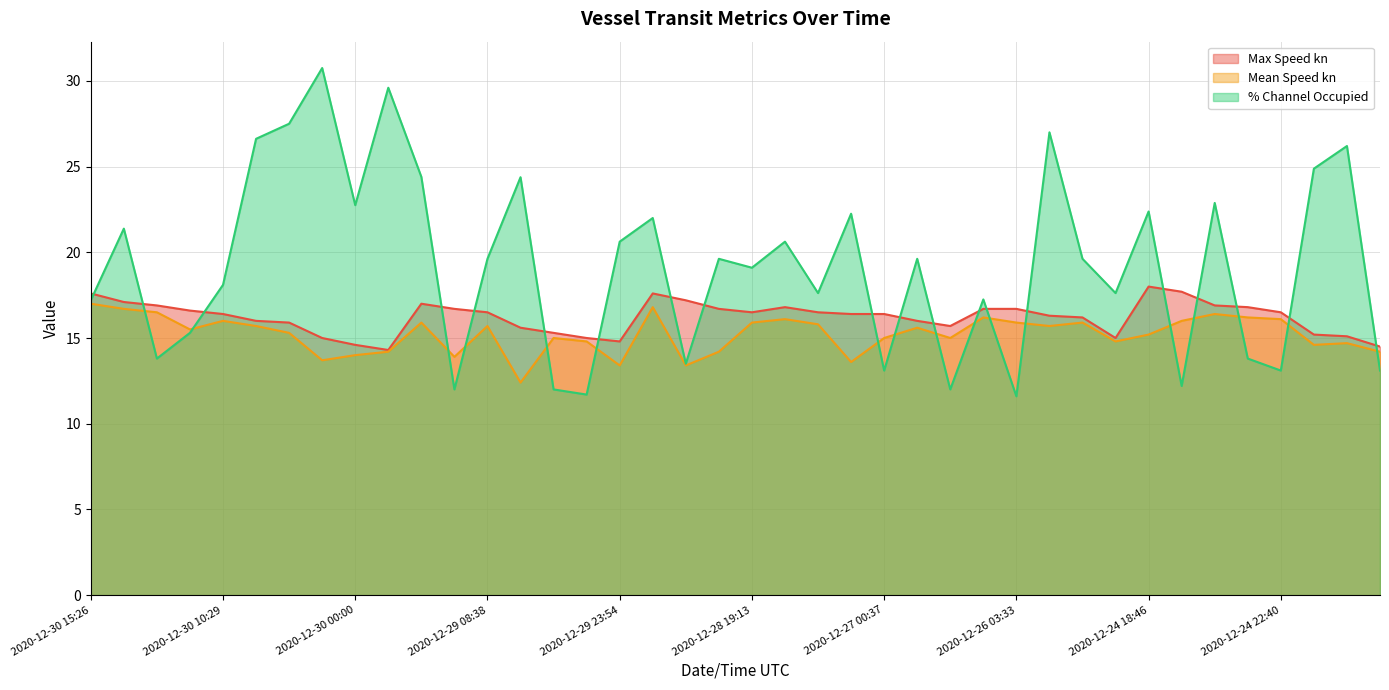

Reading right to left, transcribe all the data shown in this chart.

Max Speed kn: 14.5	15.1	15.2	16.5	16.8	16.9	17.7	18.0	15.0	16.2	16.3	16.7	16.7	15.7	16.0	16.4	16.4	16.5	16.8	16.5	16.7	17.2	17.6	14.8	15.0	15.3	15.6	16.5	16.7	17.0	14.3	14.6	15.0	15.9	16.0	16.4	16.6	16.9	17.1	17.6
Mean Speed kn: 14.2	14.7	14.6	16.1	16.2	16.4	16.0	15.2	14.8	15.9	15.7	15.9	16.2	15.0	15.6	15.0	13.6	15.8	16.1	15.9	14.2	13.4	16.8	13.4	14.8	15.0	12.4	15.7	13.9	15.9	14.2	14.0	13.7	15.3	15.7	16.0	15.5	16.5	16.7	17.0
% Channel Occupied: 13.1	26.2	24.9	13.1	13.8	22.9	12.2	22.4	17.6	19.6	27.0	11.6	17.2	12.0	19.6	13.1	22.2	17.6	20.6	19.1	19.6	13.5	22.0	20.6	11.7	12.0	24.4	19.6	12.0	24.4	29.6	22.8	30.8	27.5	26.6	18.1	15.3	13.8	21.4	17.2